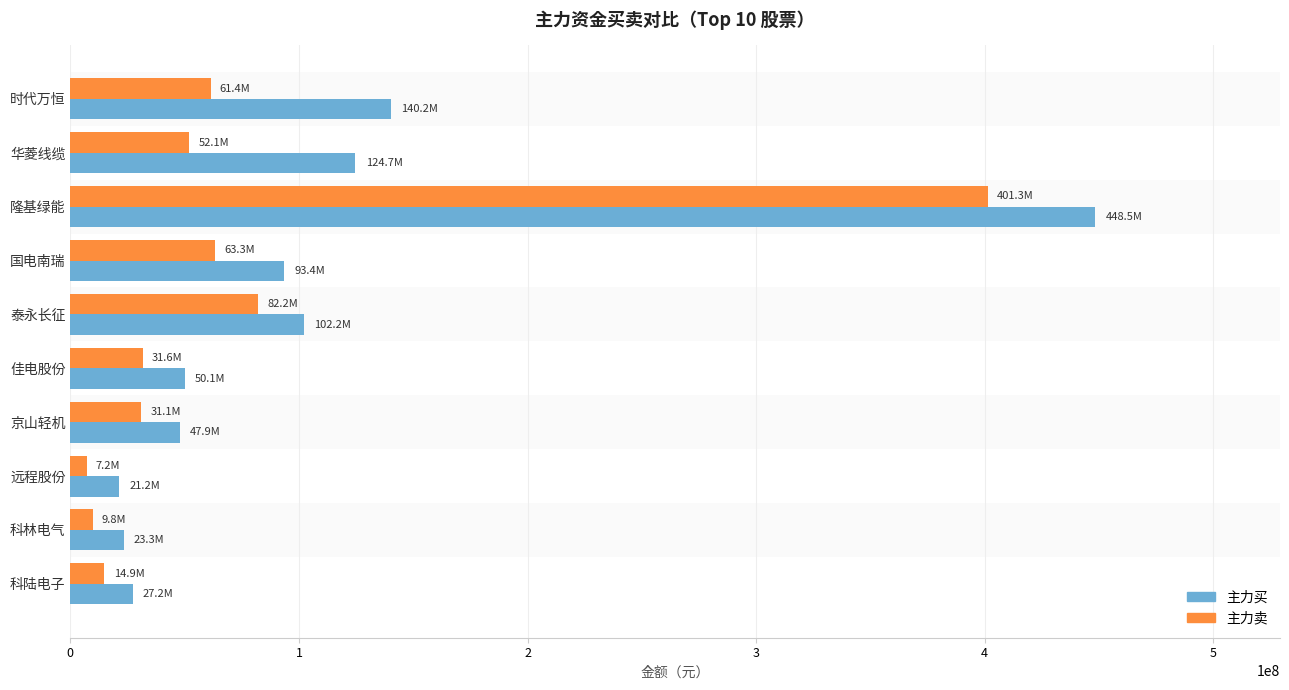

The 主力买 series shows 50080289 at 佳电股份. True or false?

True